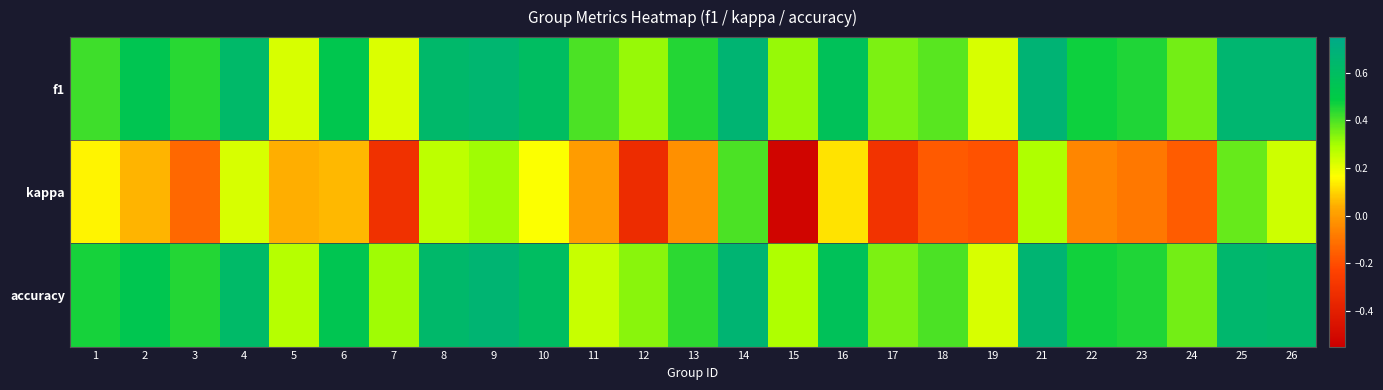

Rank the series at 5 from highest to lowest value.

accuracy, f1, kappa